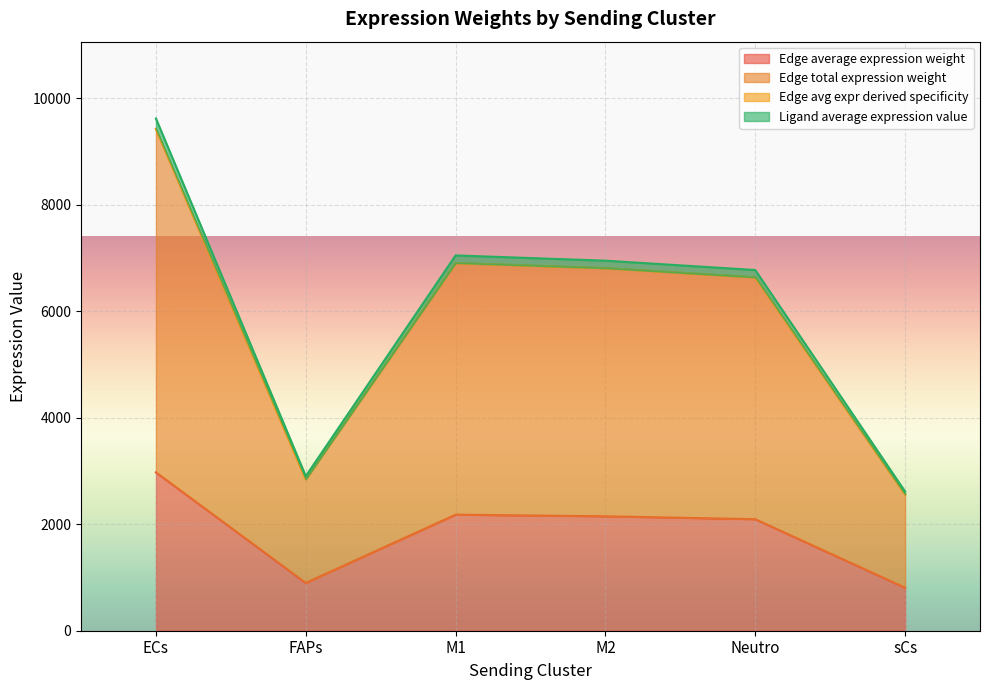

At which category does Edge avg expr derived specificity reach its first local peak?

M1